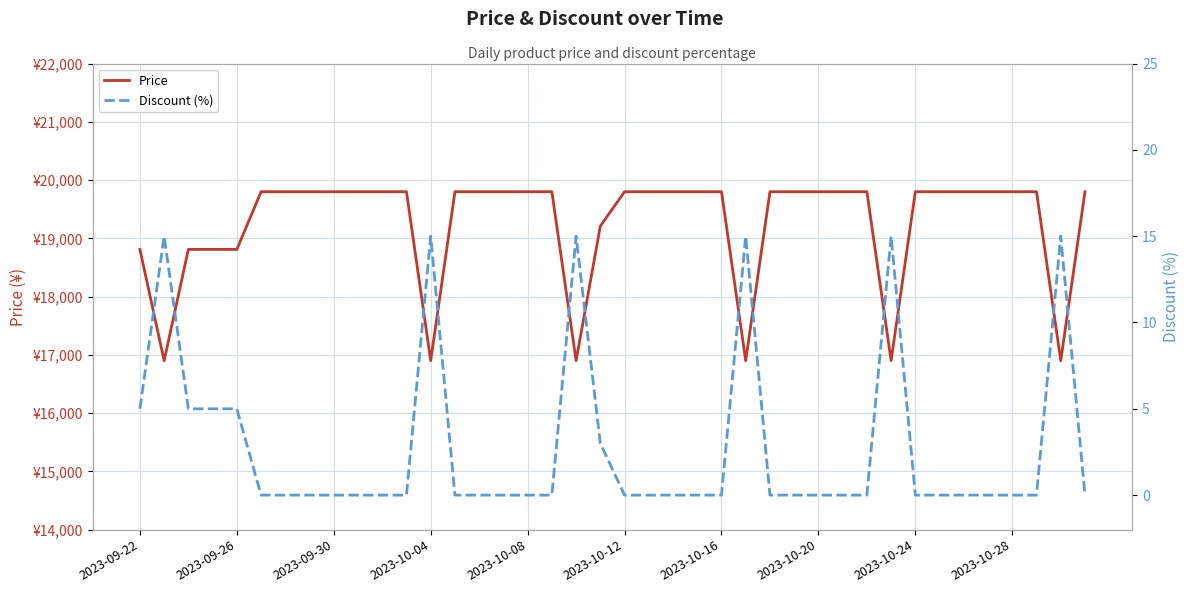

At which label is Discount (%) closest to 7?

2023-09-22